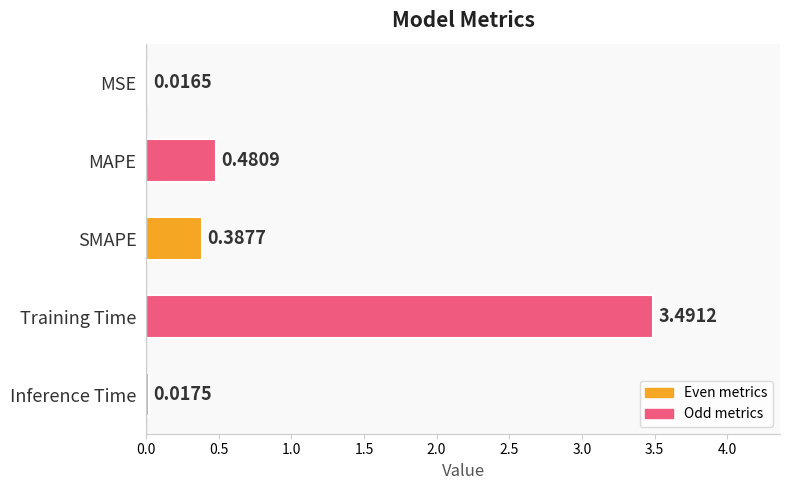

What is the sum of all values?

4.4